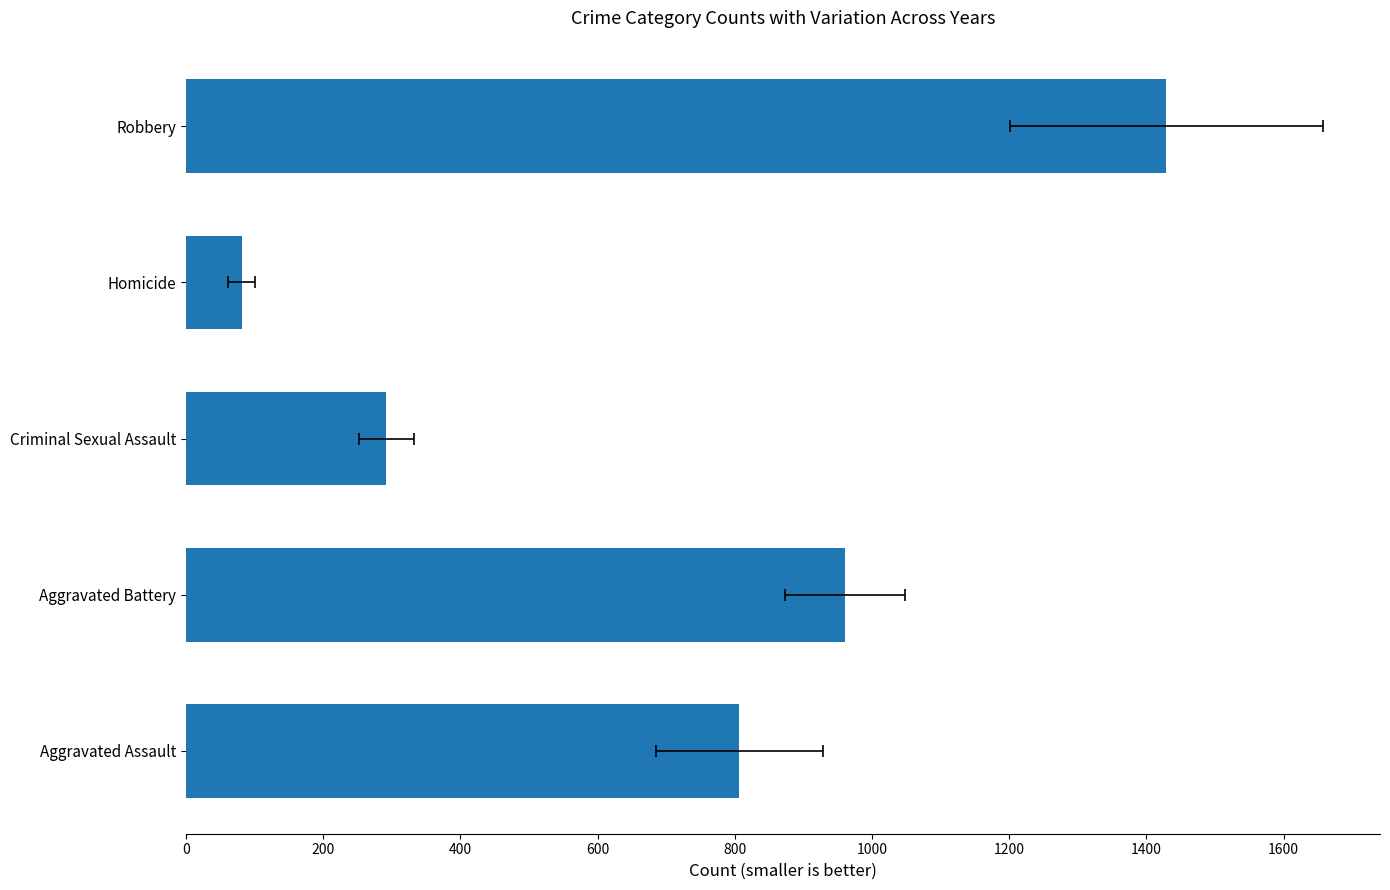

What is the maximum value shown in the chart?

1429.0